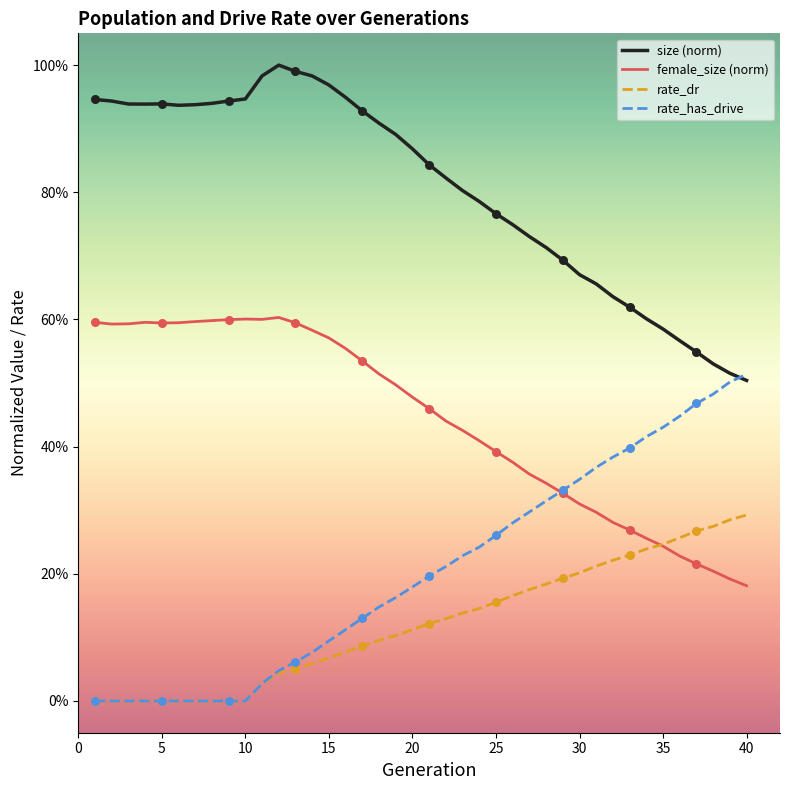

What are all the series names shown in the legend?

size (norm), female_size (norm), rate_dr, rate_has_drive